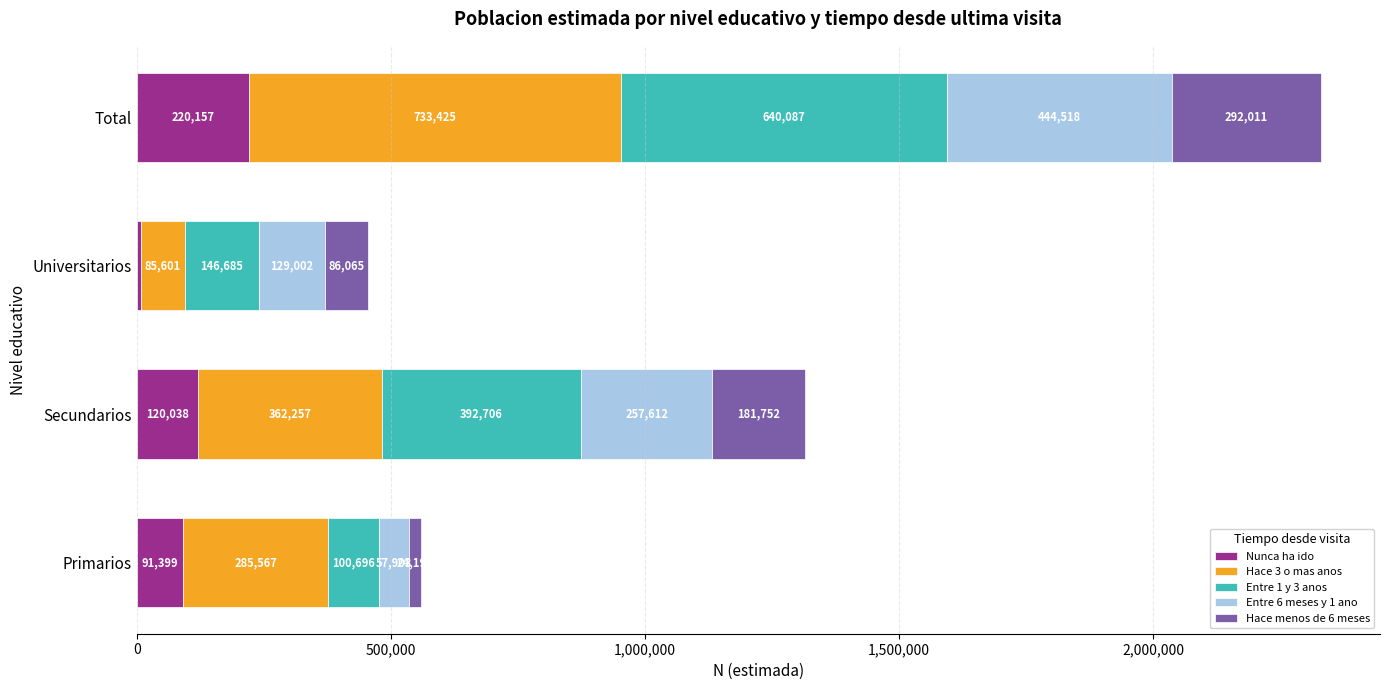

What is the minimum value for Nunca ha ido?

8721